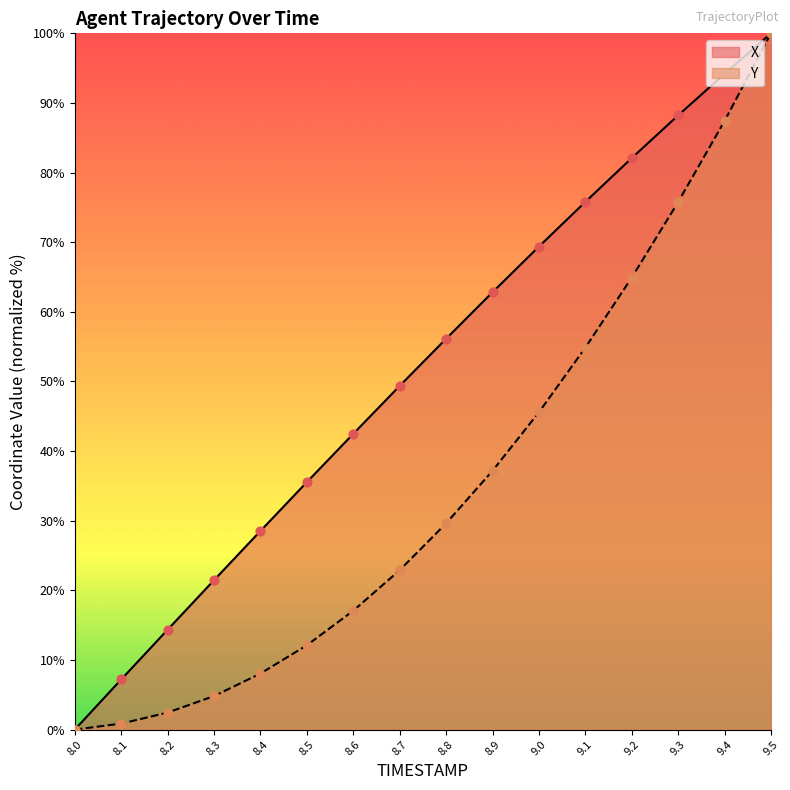

What is the total value across all series at 9.2?

147.0